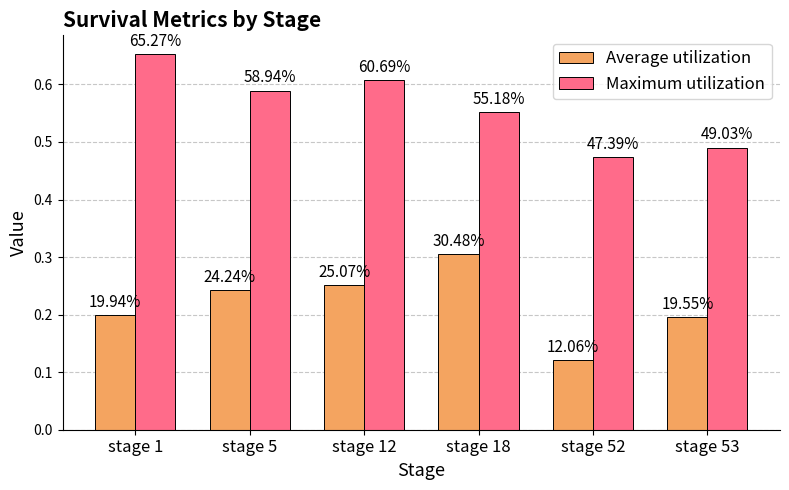

Which series has the largest total across all categories?

Maximum utilization